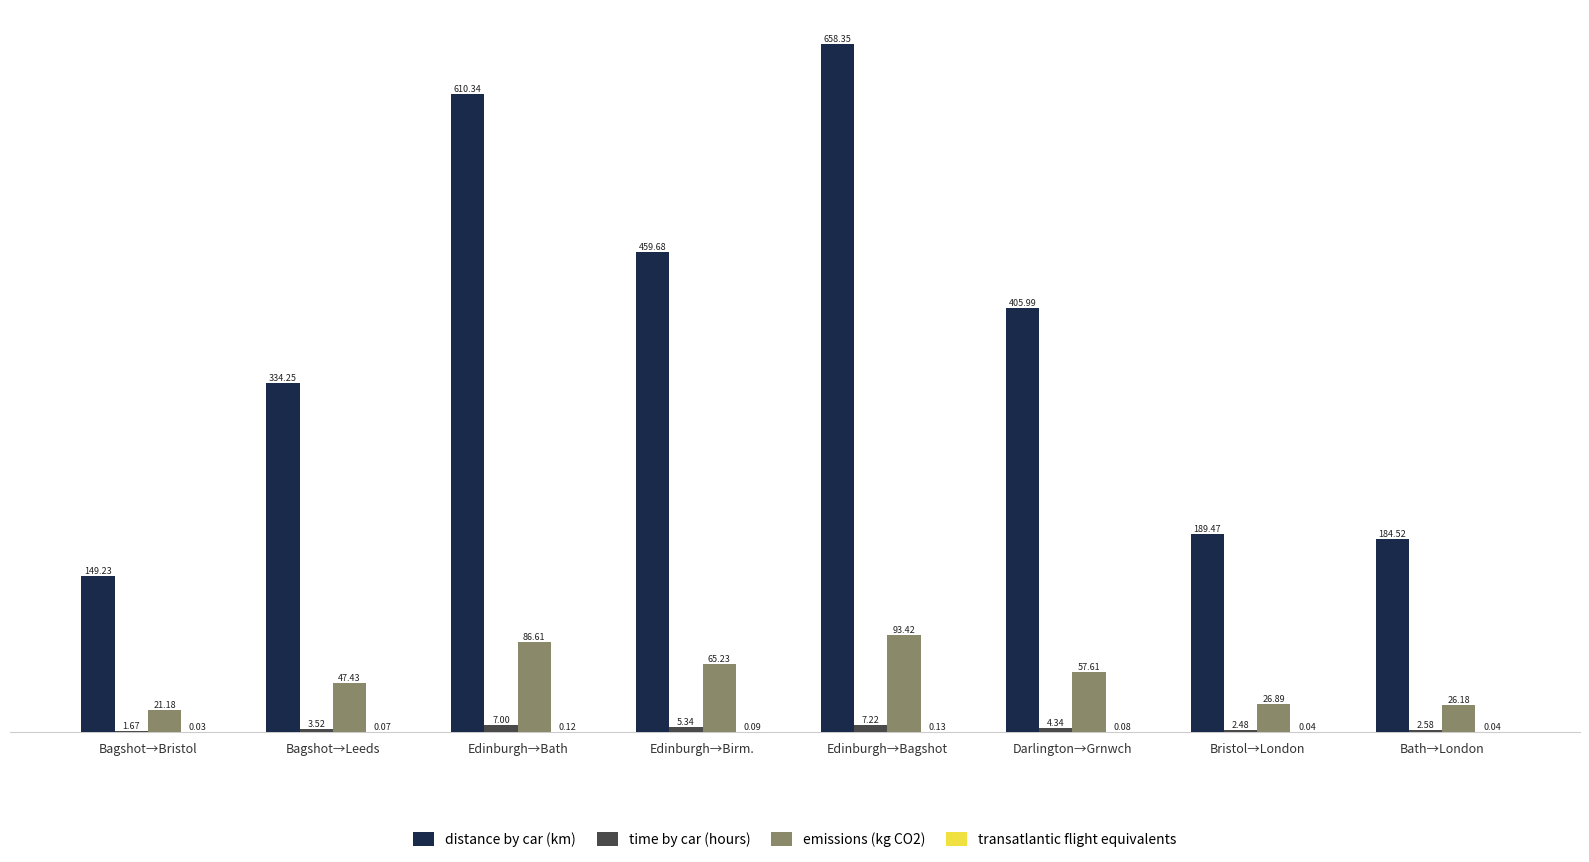

What is the spread (max minus min) of values at Bristol→London?

189.4